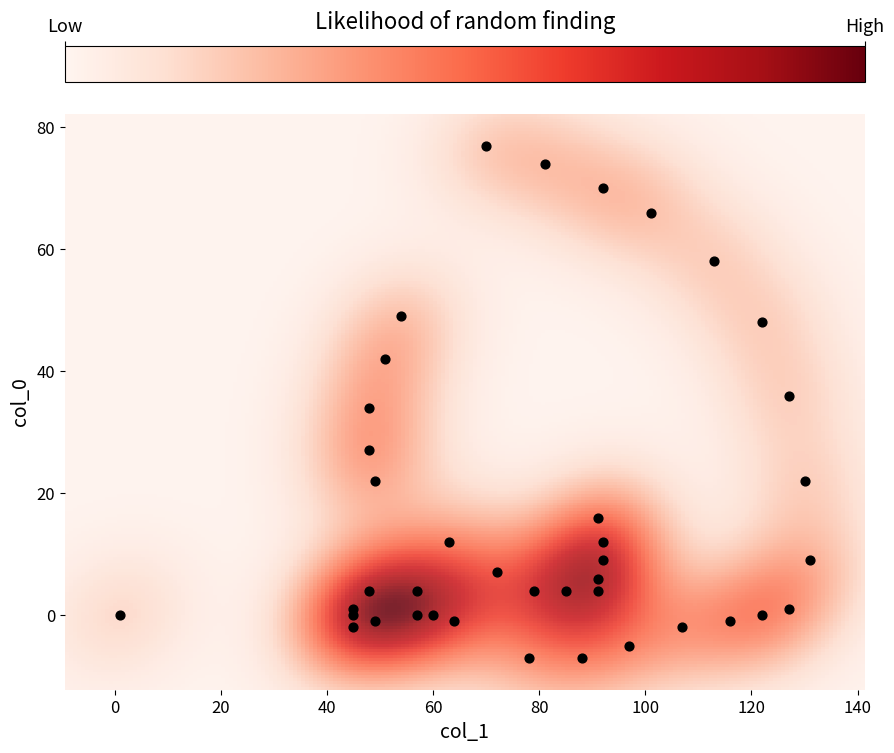

What is the range of Y values (max minus min)?

84